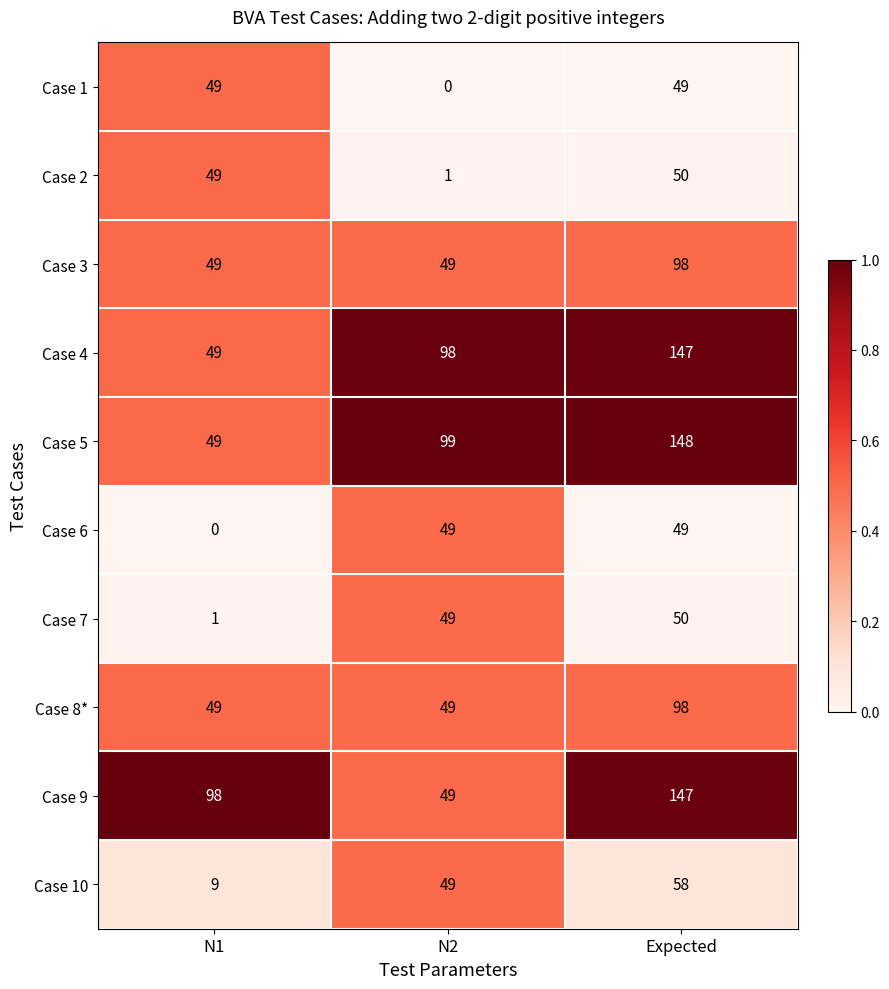

At how many categories does at least one series exceed 0?

3